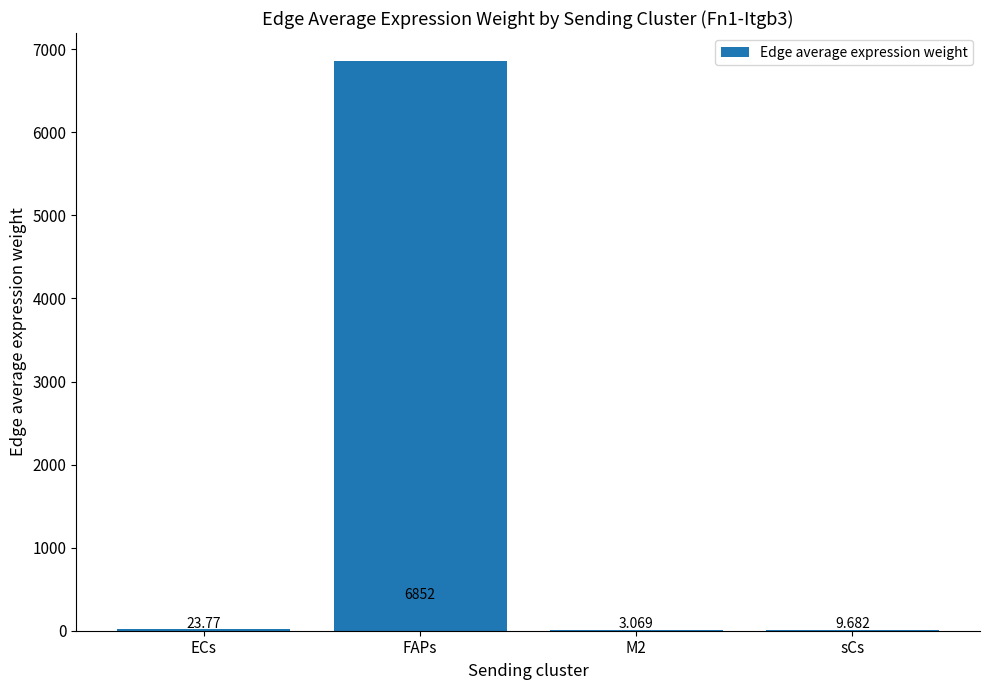

Which label corresponds to the largest value in the chart?

FAPs